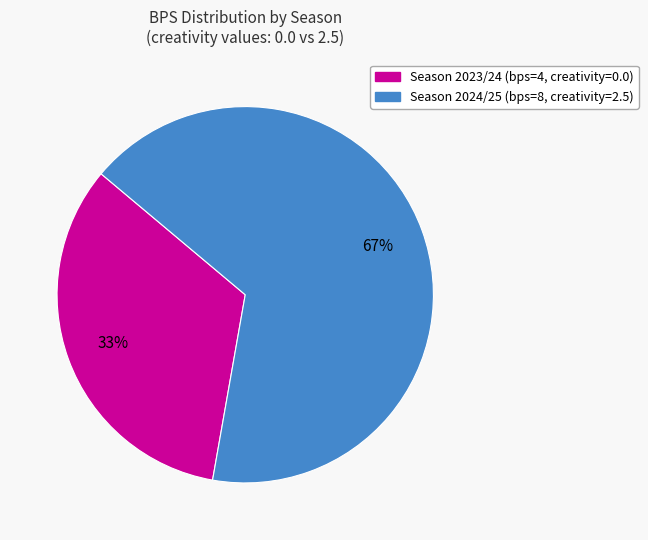

To the nearest percent, what is the average slice percentage?

50%